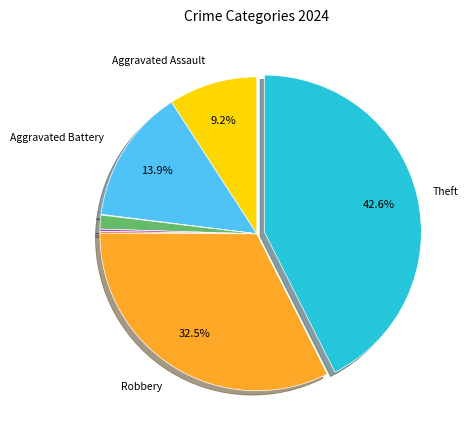

Which category has the smallest portion of the pie?

Arson